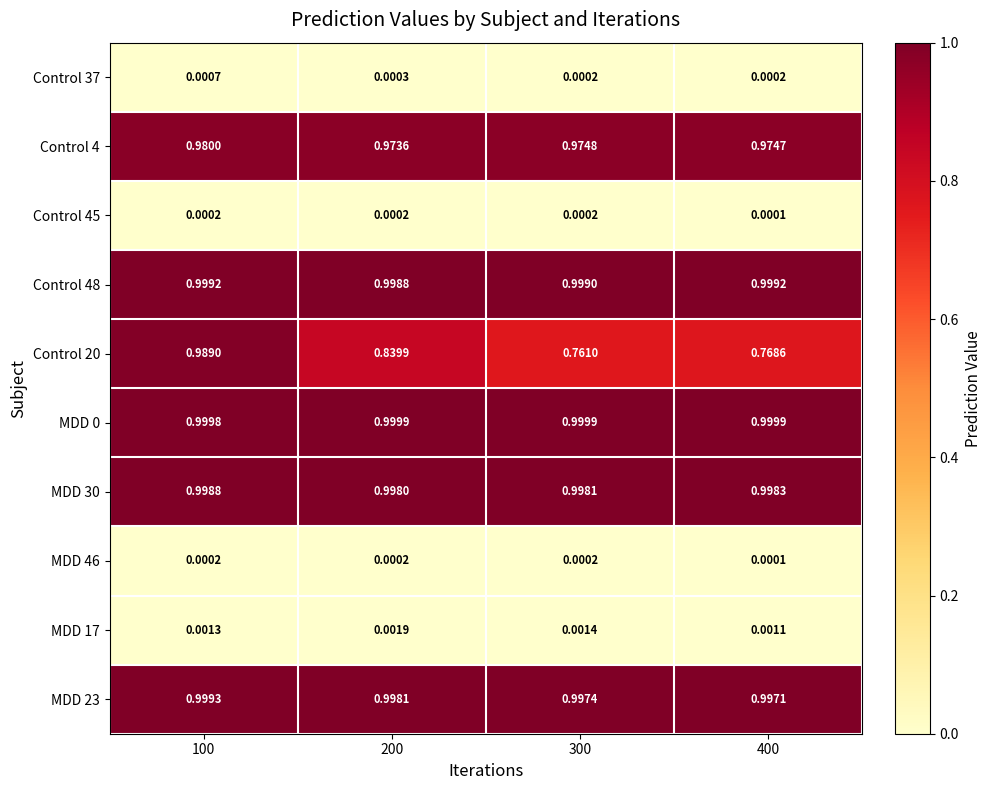

Is the value of Control 45 at 200 greater than the value of Control 20 at 400?

No